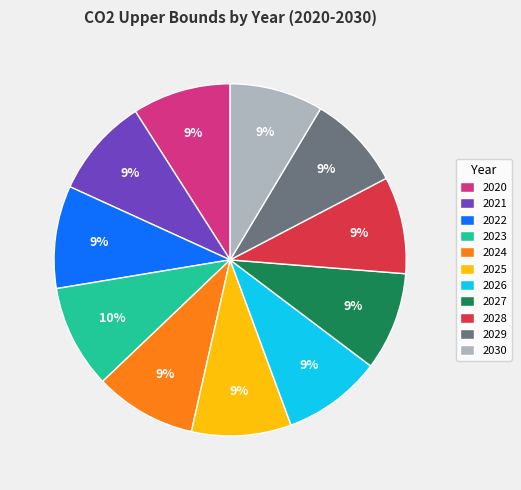

Between 2023 and 2028, which is larger?

2023